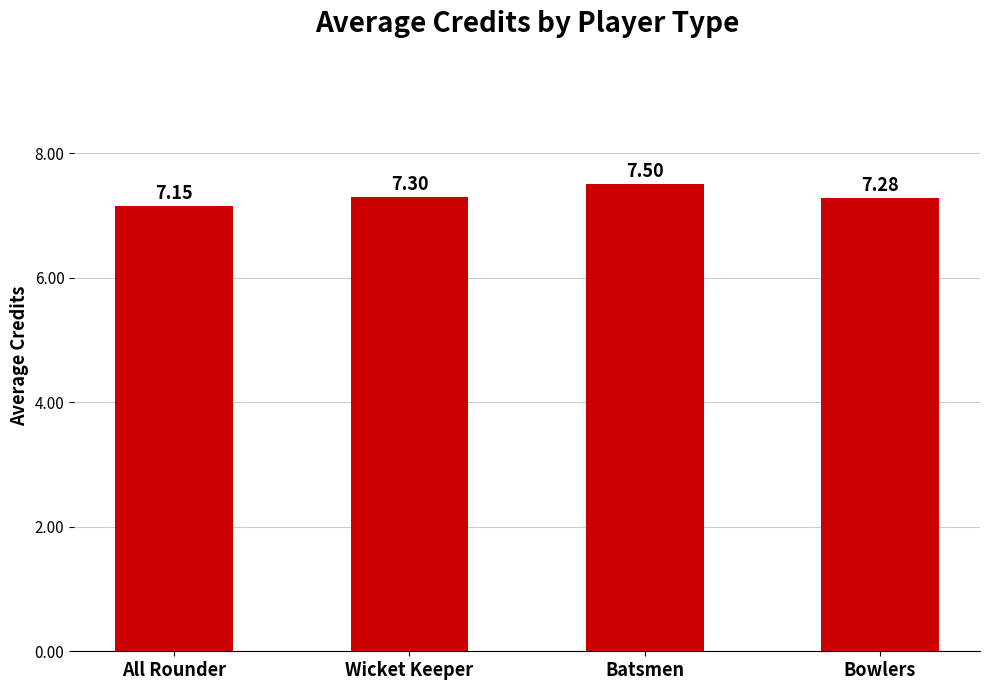

What is the change in value from All Rounder to Bowlers?

+0.1